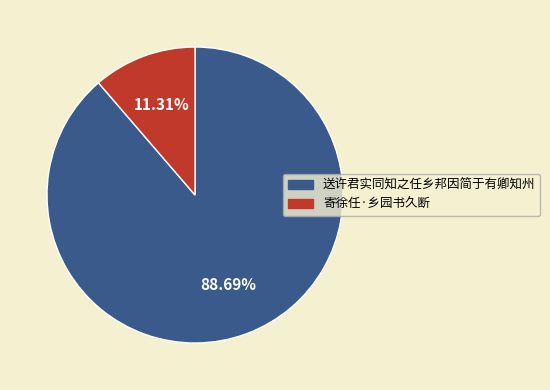

Does 送许君实同知之任乡邦因简于有卿知州 represent more than half of the total?

Yes